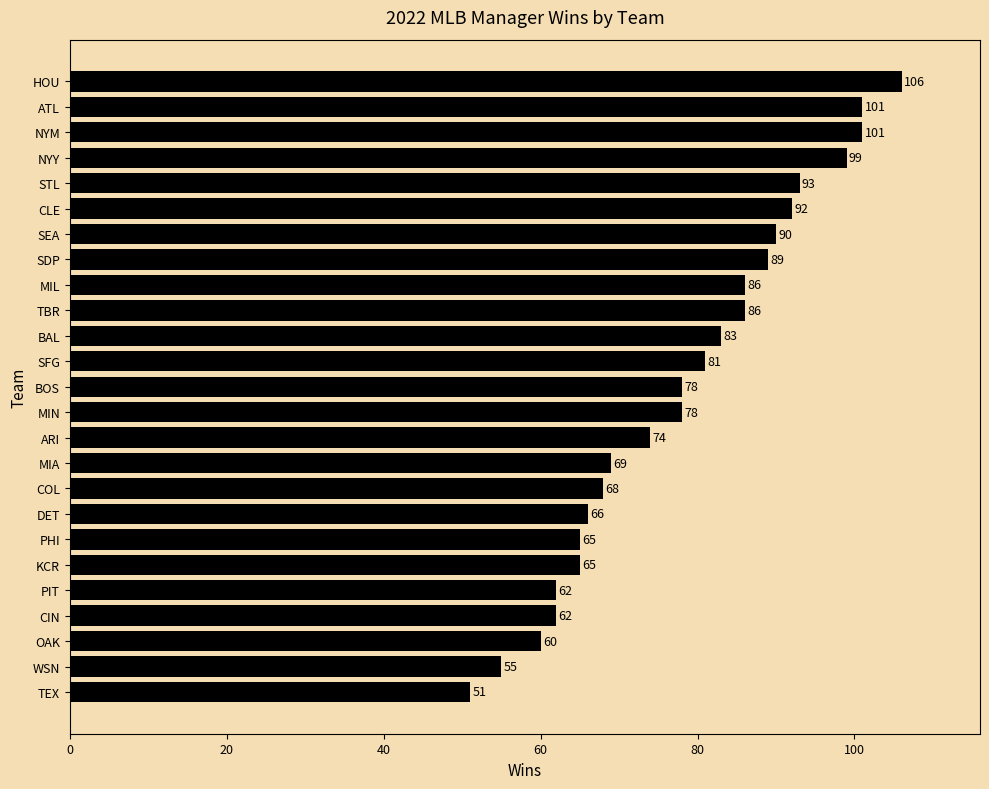

Reading bottom to top, list all the values displayed in this chart.

TEX=51	WSN=55	OAK=60	CIN=62	PIT=62	KCR=65	PHI=65	DET=66	COL=68	MIA=69	ARI=74	MIN=78	BOS=78	SFG=81	BAL=83	TBR=86	MIL=86	SDP=89	SEA=90	CLE=92	STL=93	NYY=99	NYM=101	ATL=101	HOU=106